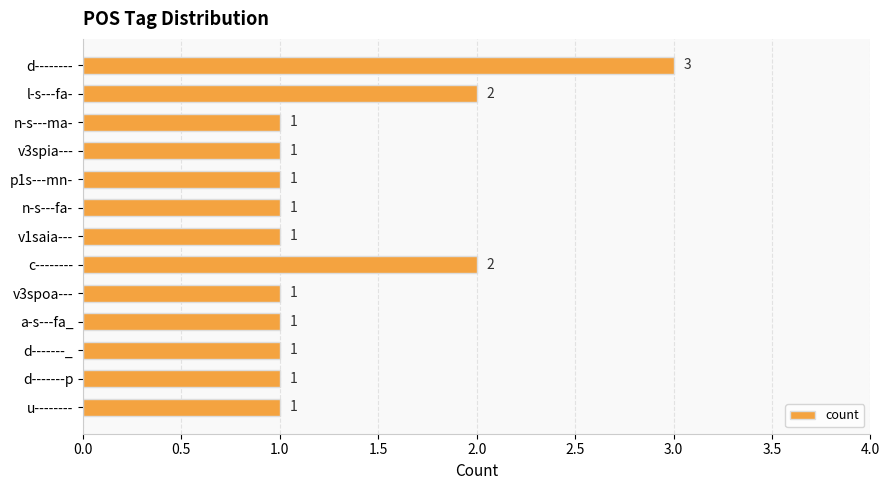

Is it true that the value at u-------- is 1?

True